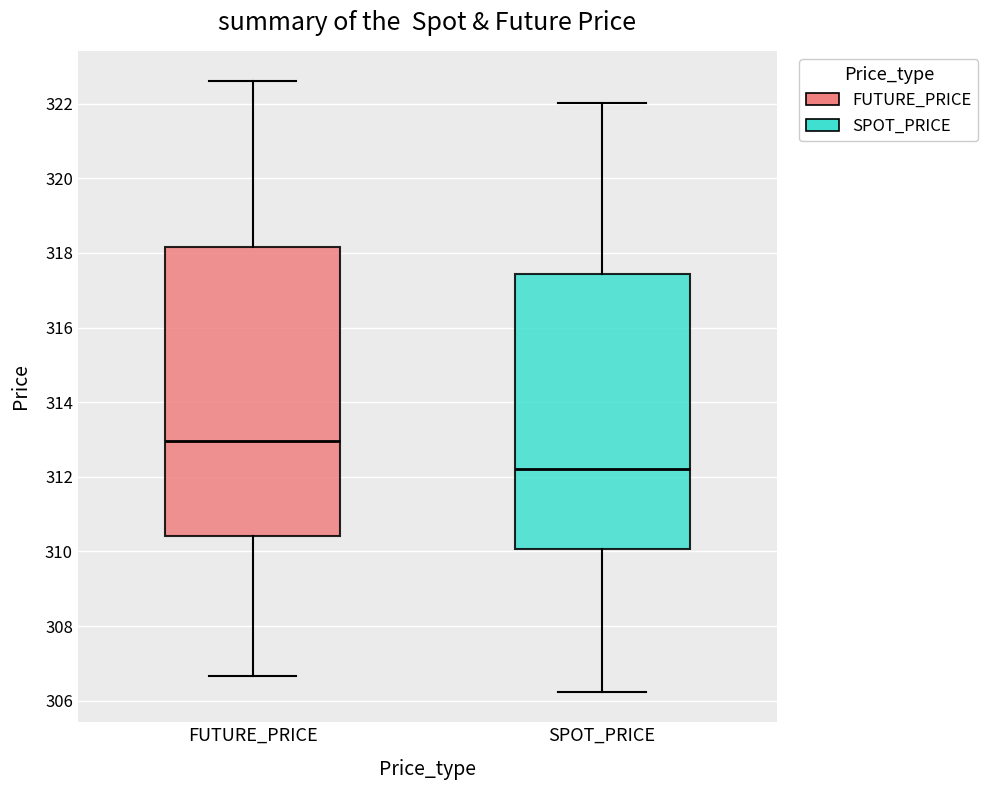

Where does the lower whisker of the box for FUTURE_PRICE end on the y-axis? The values are not printed on the chart, so give them approximately, as read against the axis.

306.6